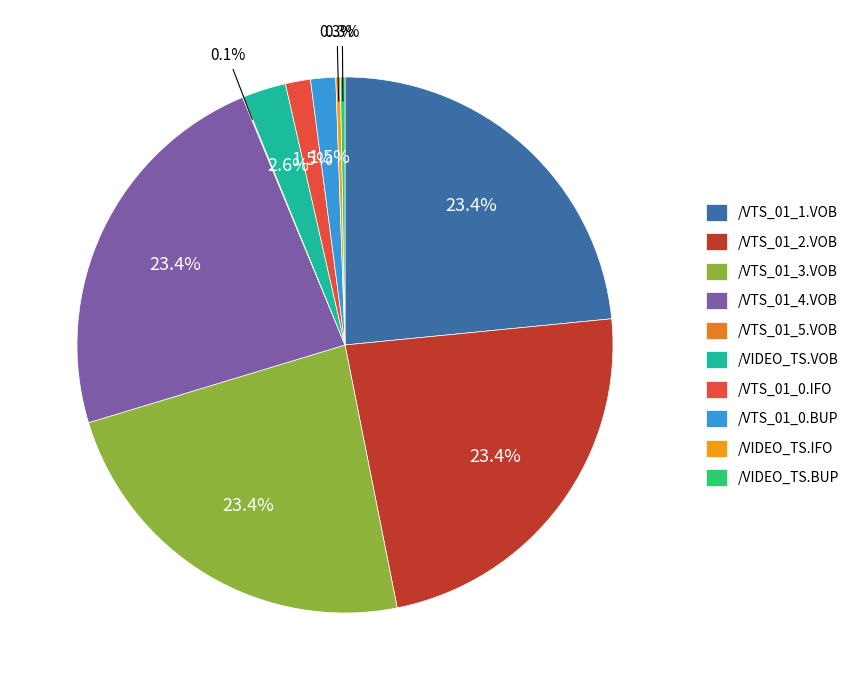

How many segments does this pie chart have?

10